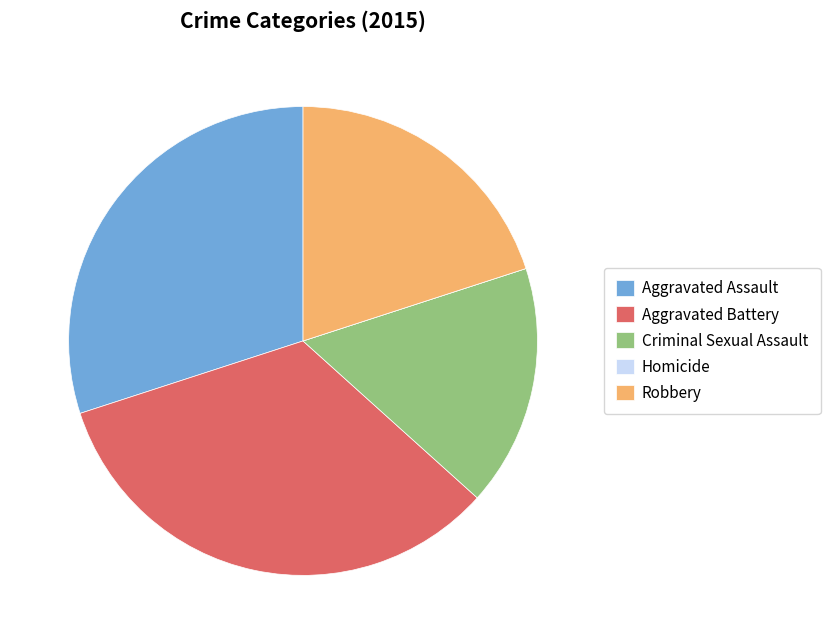

Between Robbery and Aggravated Battery, which is larger?

Aggravated Battery